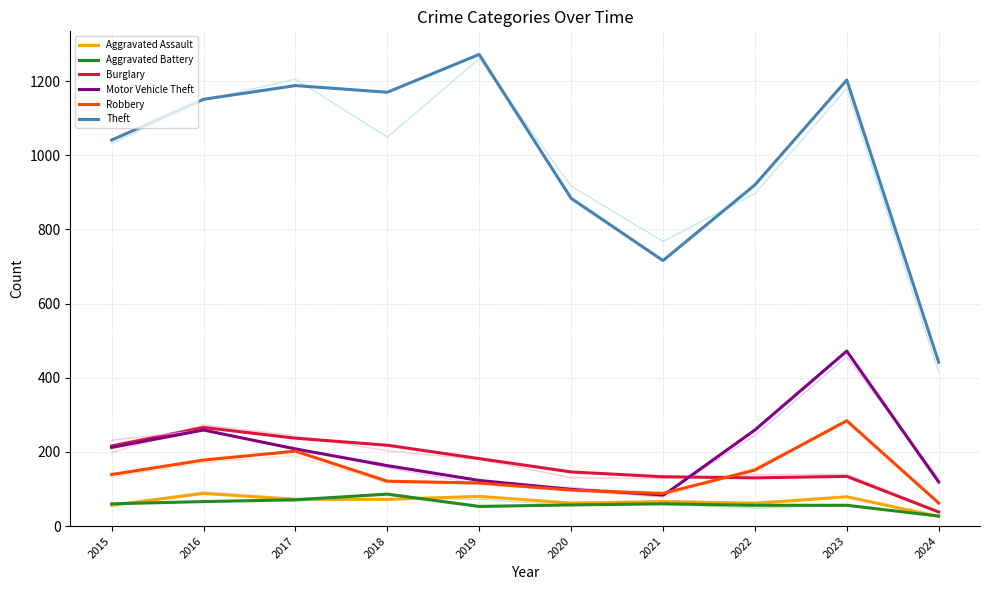

What is the greatest value displayed?

1272